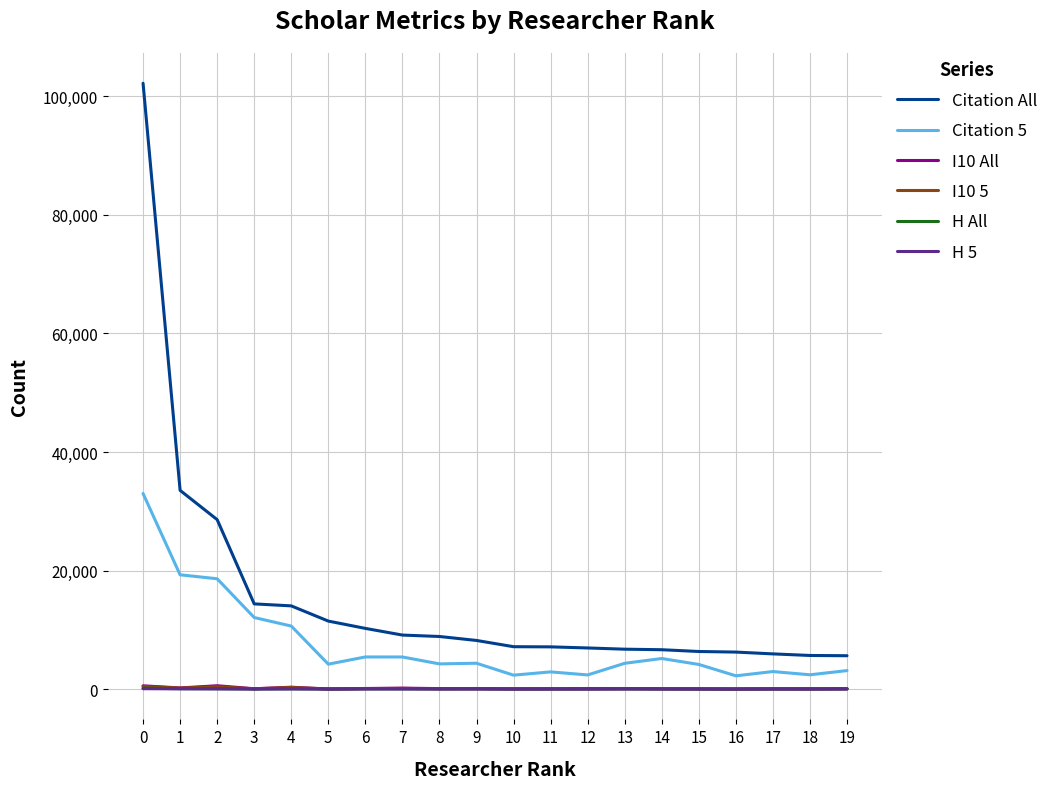

True or false: I10 5 and Citation All intersect in this chart.

False